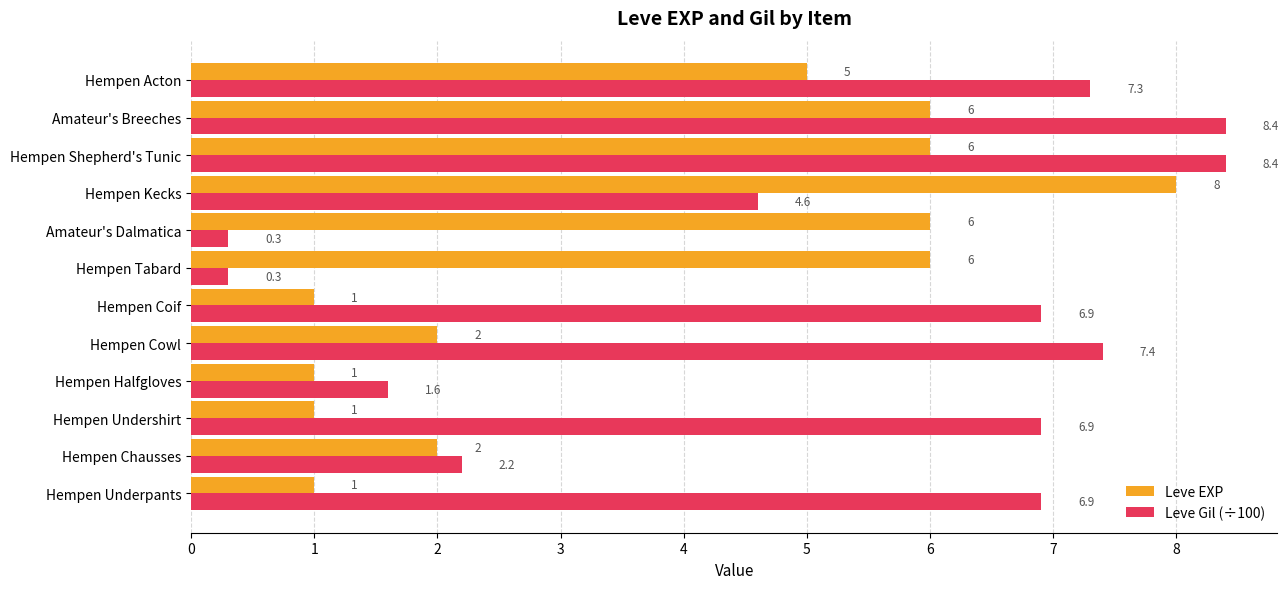

Which series has the largest total across all categories?

Leve Gil (÷100)